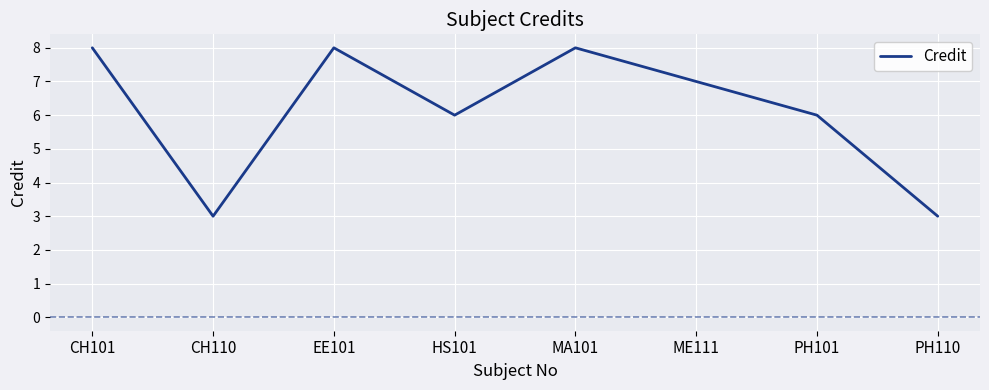

What is the smallest value displayed?

3